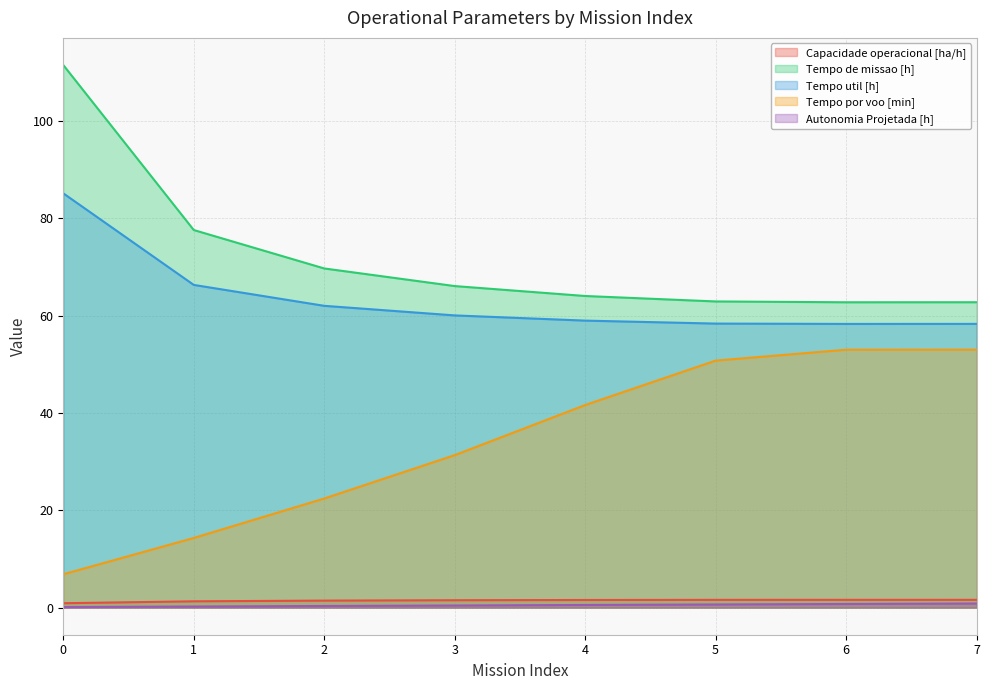

Reading left to right, extract all data points from this chart.

Capacidade operacional [ha/h]: 0.9	1.3	1.4	1.5	1.6	1.6	1.6	1.6
Tempo de missao [h]: 111.5	77.6	69.7	66.1	64.0	62.9	62.8	62.8
Tempo util [h]: 85.1	66.3	62.0	60.0	59.0	58.4	58.3	58.3
Tempo por voo [min]: 6.8	14.3	22.4	31.3	41.6	50.8	53.0	53.0
Autonomia Projetada [h]: 0.1	0.2	0.3	0.4	0.5	0.6	0.7	0.8